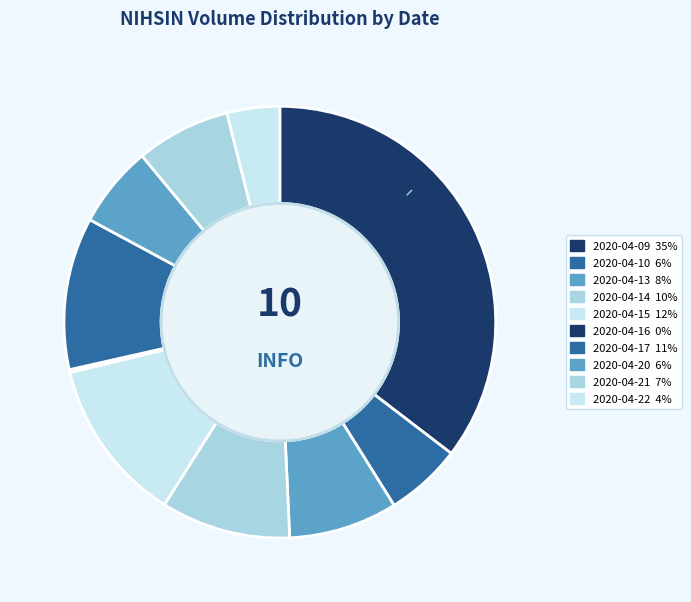

What is the largest slice in the pie chart?

2020-04-09